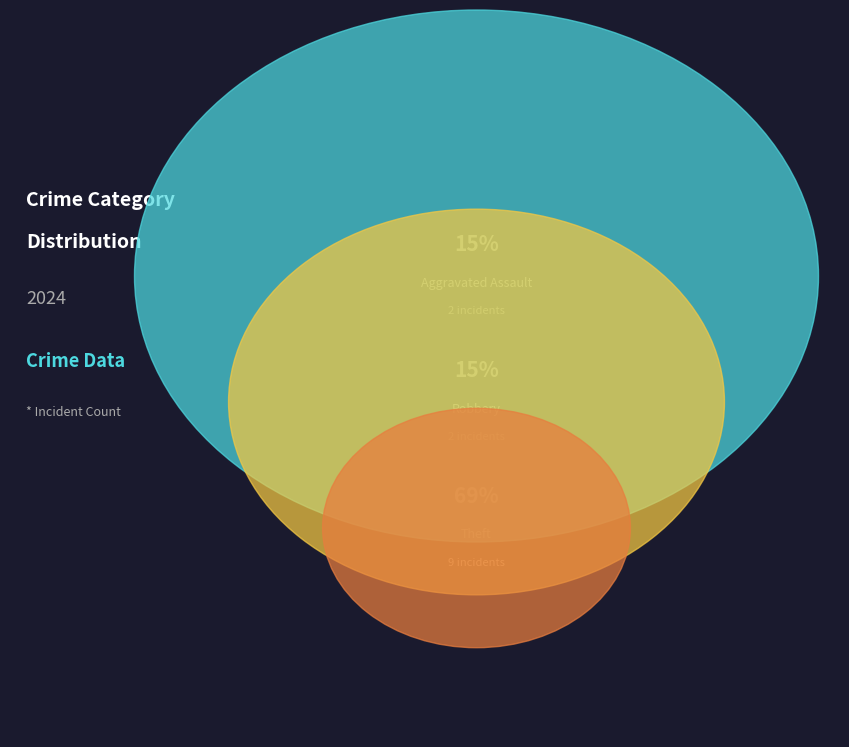

True or false: Theft accounts for 79% of the total.

False